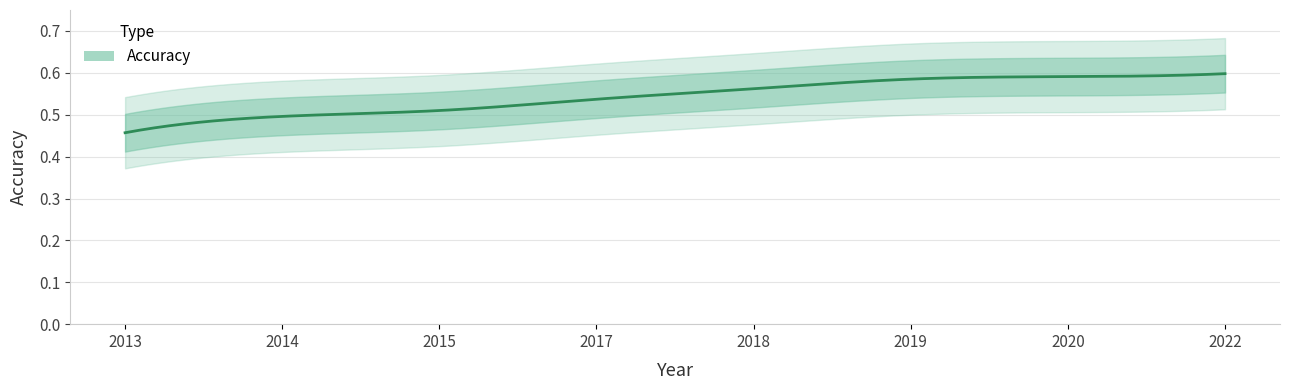

True or false: the data shows 0.5 at 2015.

True